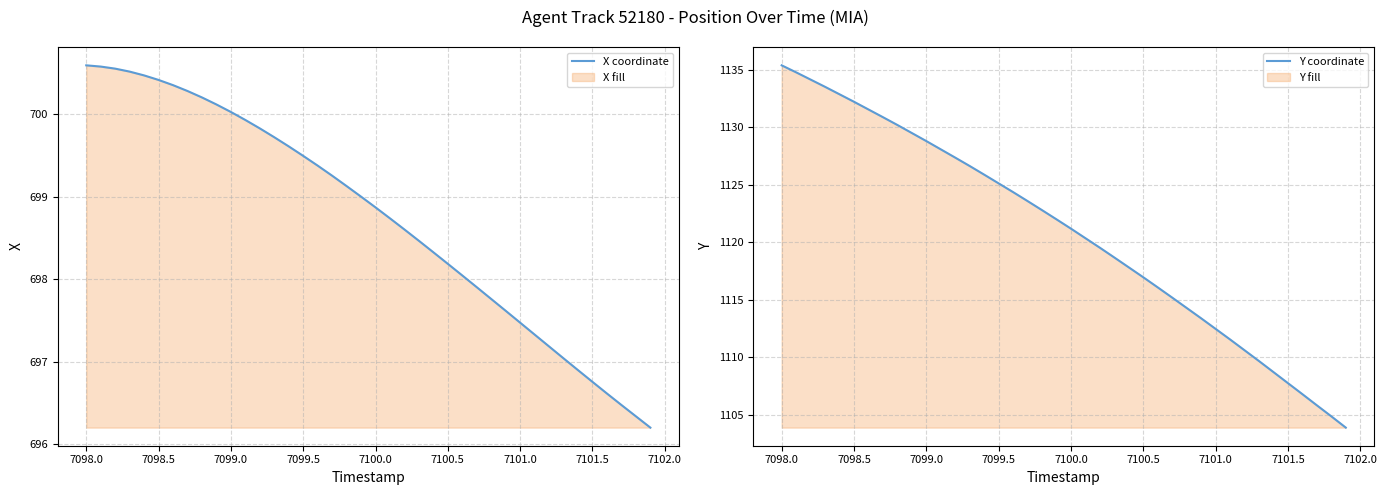

What is the minimum value for X coordinate?

696.2